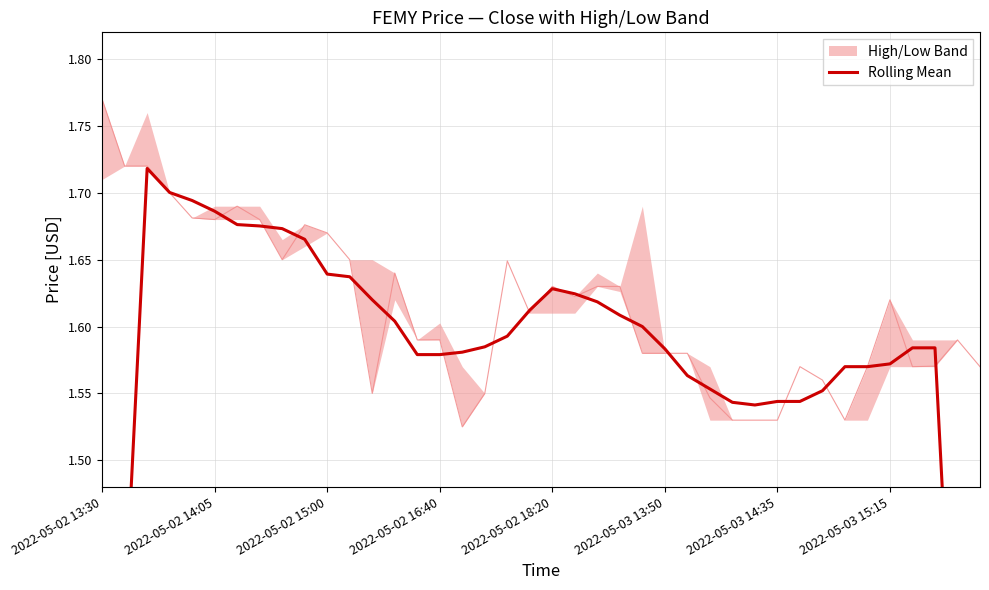

What is the difference between the second highest and second lowest values?

0.7